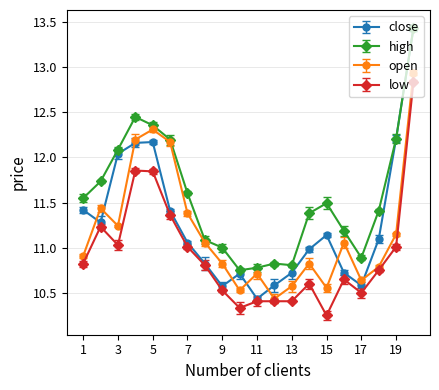

Count the number of categories in the chart.

20